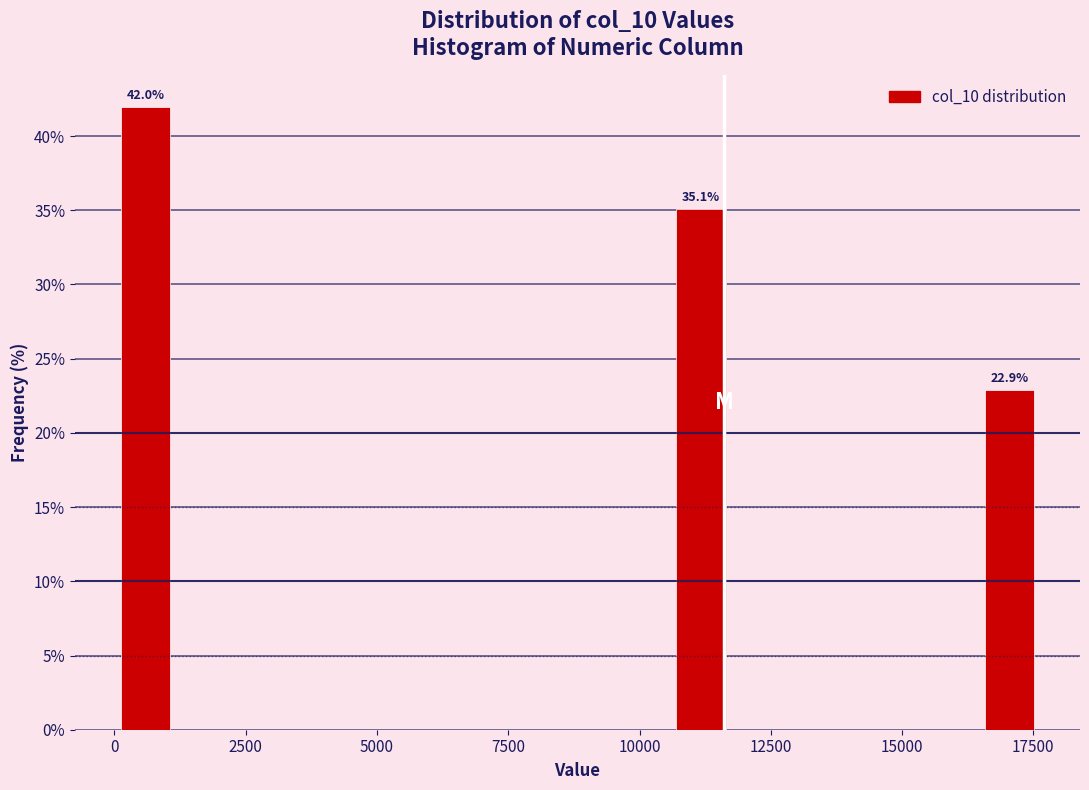

Around what value on the x-axis is the tallest bar? Give the approximate position of its centre, as read against the axis.

500